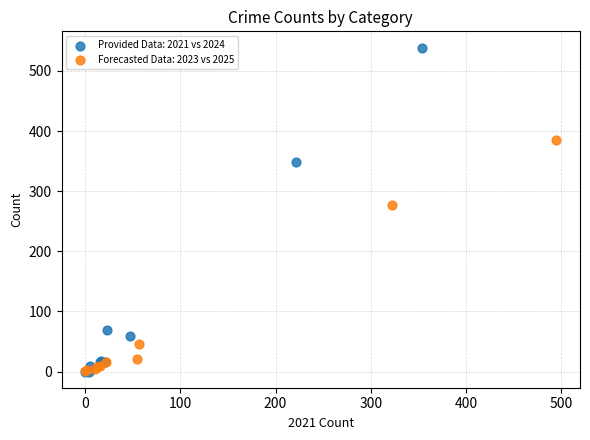

Which series contains the highest Y value?

Provided Data: 2021 vs 2024